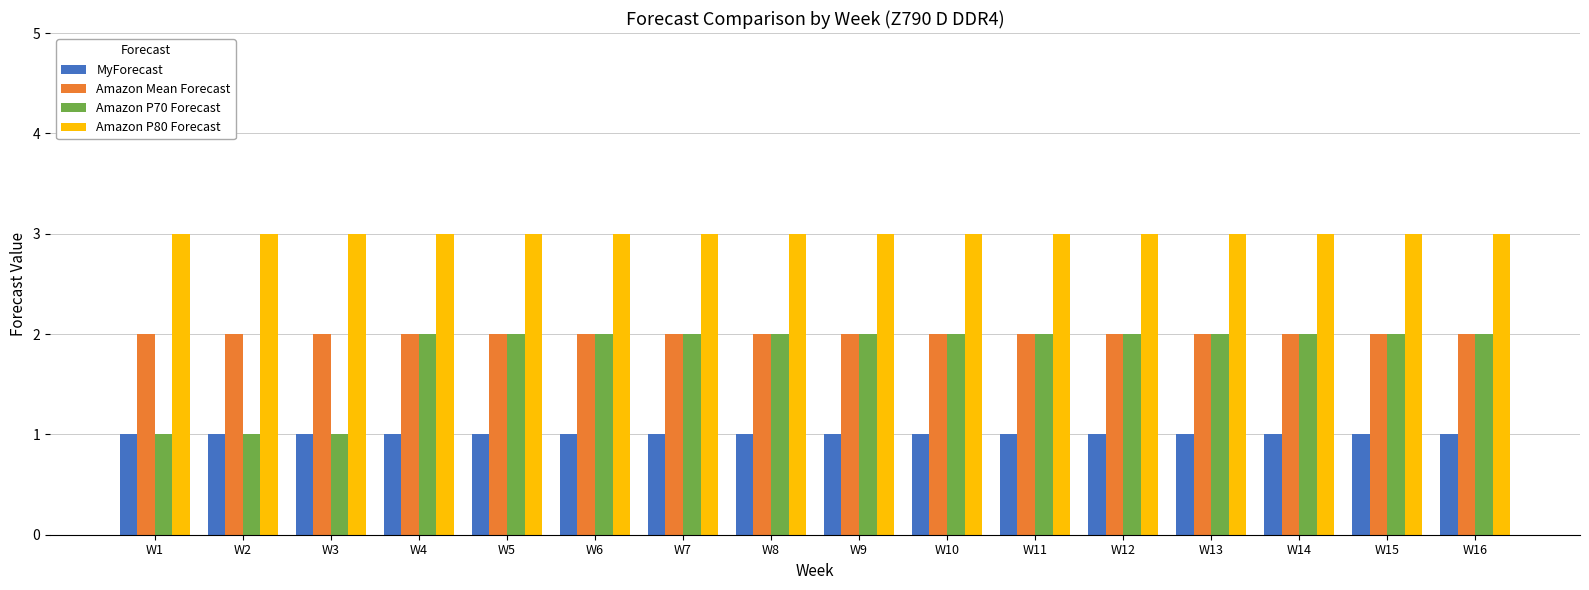

What are all the series names shown in the legend?

MyForecast, Amazon Mean Forecast, Amazon P70 Forecast, Amazon P80 Forecast